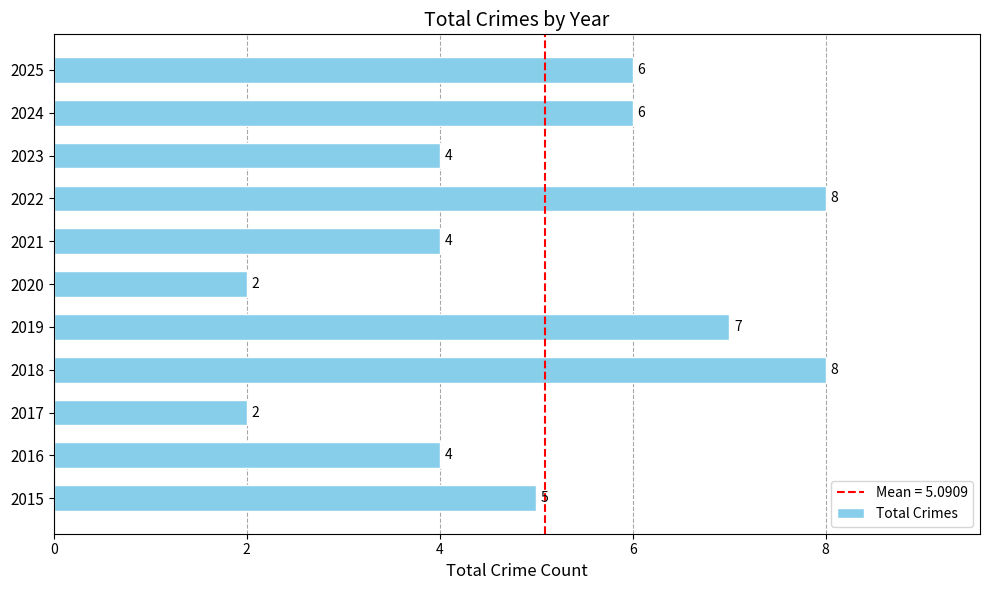

Count the number of data series in this chart.

1